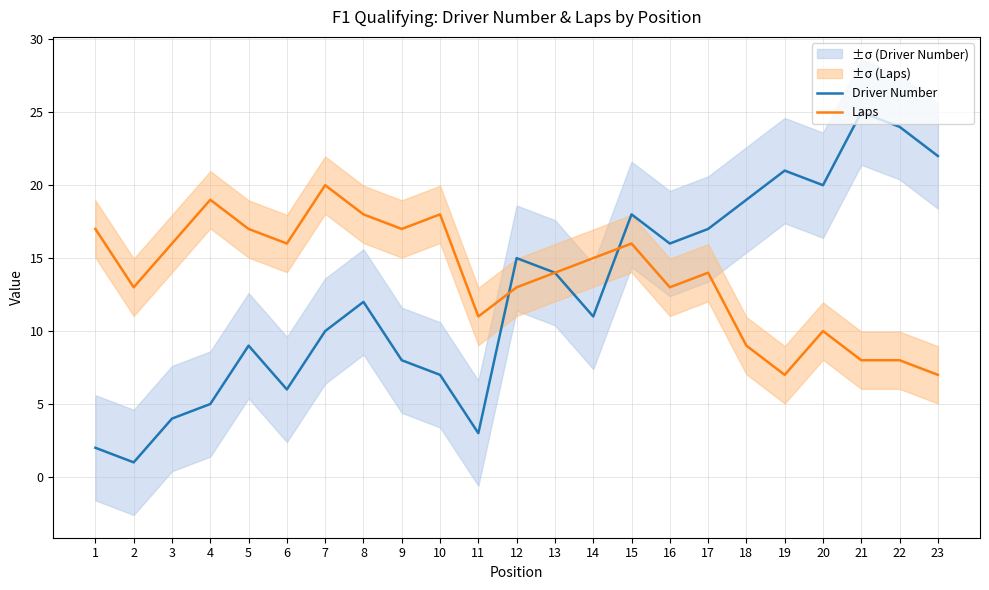

Reading right to left, extract all data points from this chart.

Driver Number: 23=22	22=24	21=25	20=20	19=21	18=19	17=17	16=16	15=18	14=11	13=14	12=15	11=3	10=7	9=8	8=12	7=10	6=6	5=9	4=5	3=4	2=1	1=2
Laps: 23=7	22=8	21=8	20=10	19=7	18=9	17=14	16=13	15=16	14=15	13=14	12=13	11=11	10=18	9=17	8=18	7=20	6=16	5=17	4=19	3=16	2=13	1=17